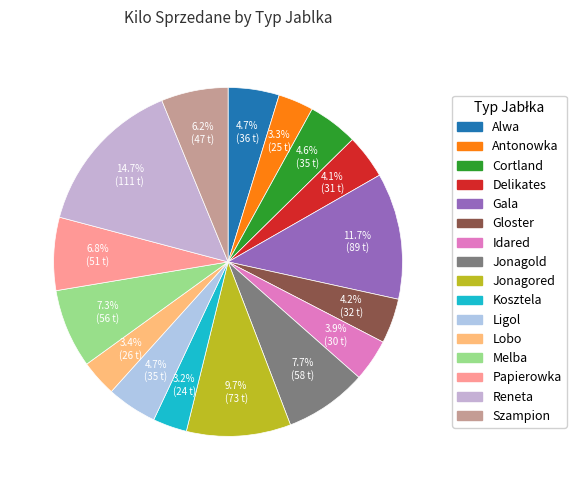

To the nearest percent, what is the combined percentage of Szampion and Jonagold?

14%